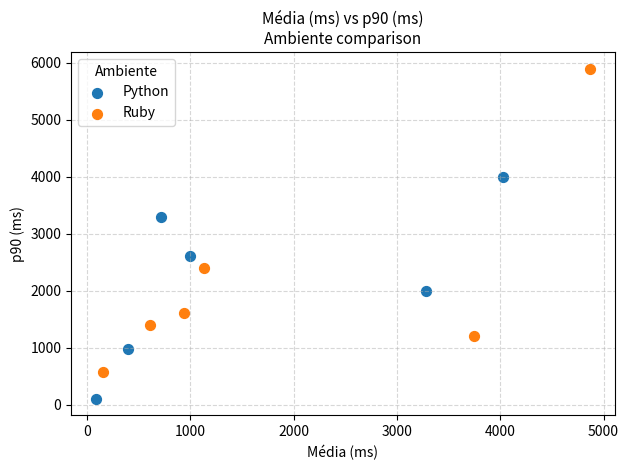

Which series has the largest Y range (max minus min)?

Ruby